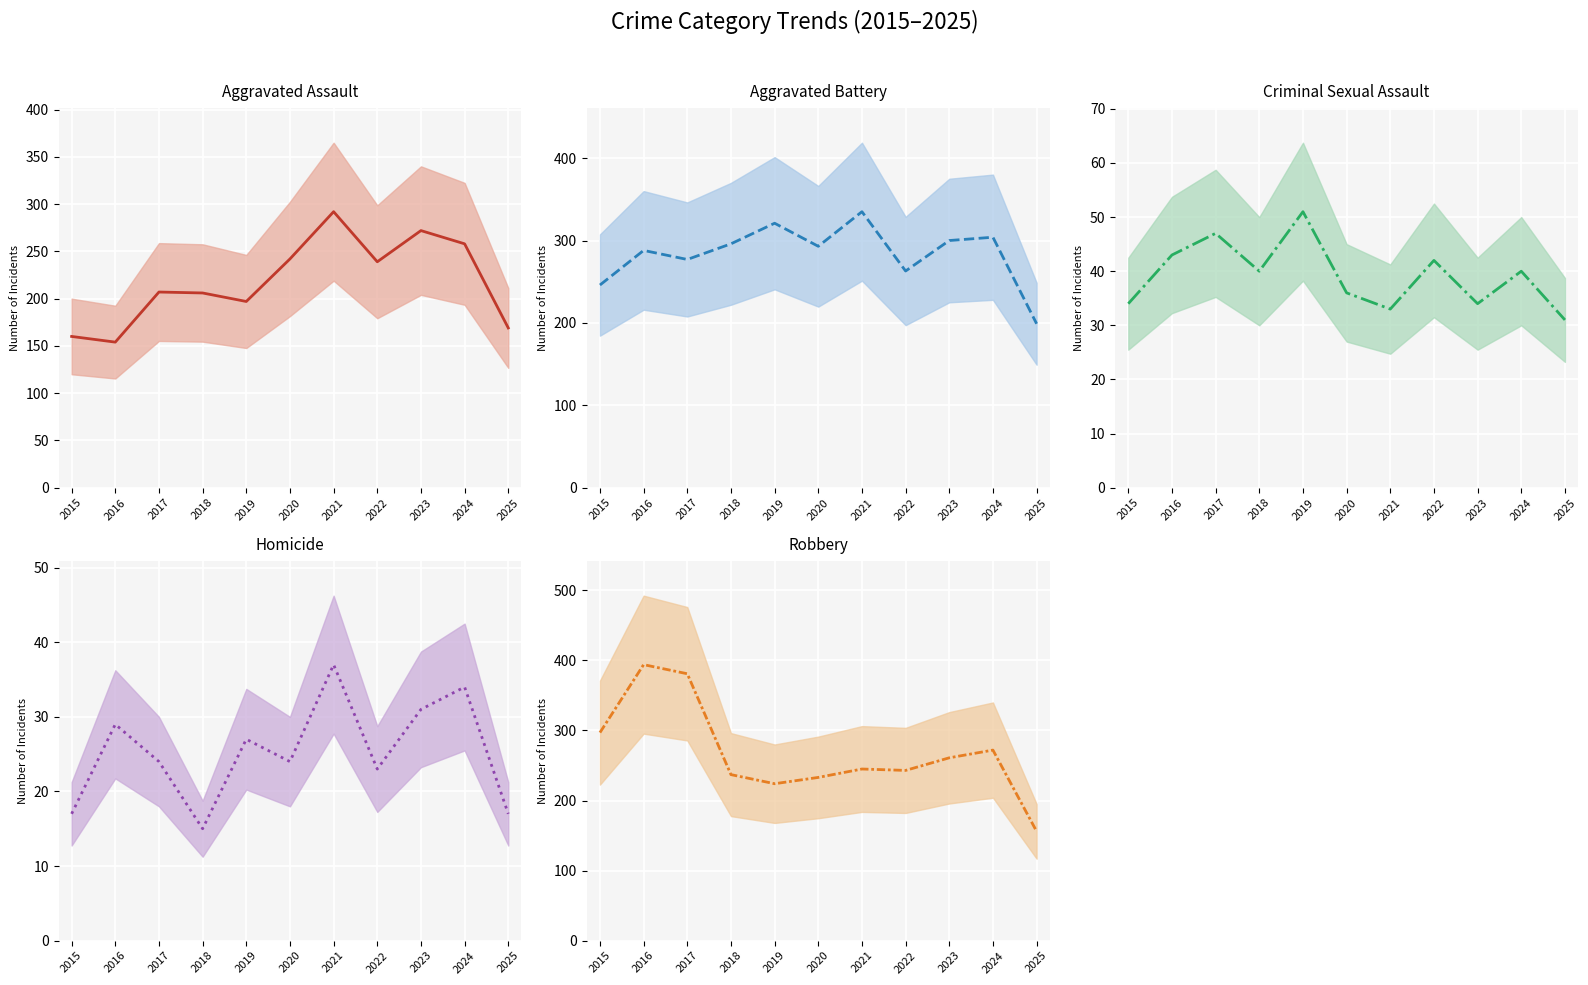

The Criminal Sexual Assault (mean) series shows 77 at 2017. True or false?

False